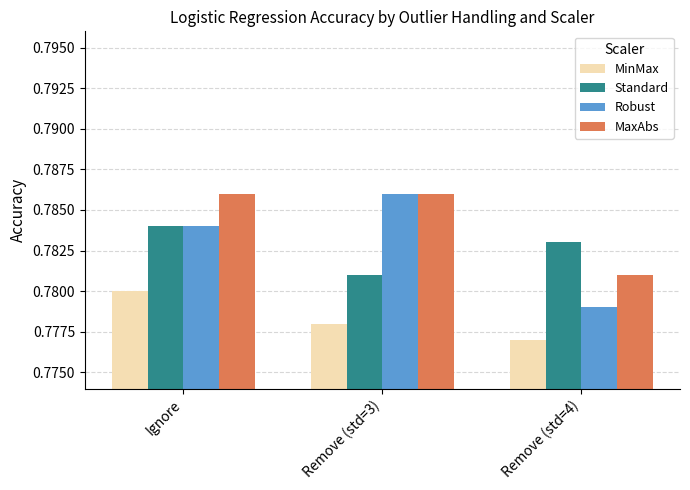

At Remove (std=4), list the series in order from smallest to largest.

MinMax, Robust, MaxAbs, Standard